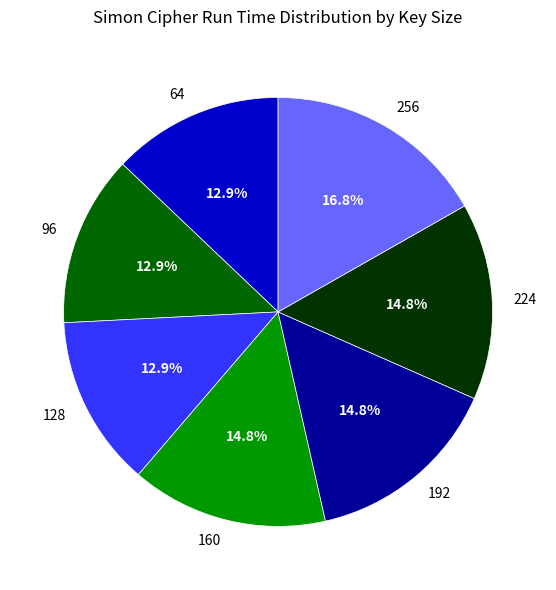

How many slices are in this pie chart?

7